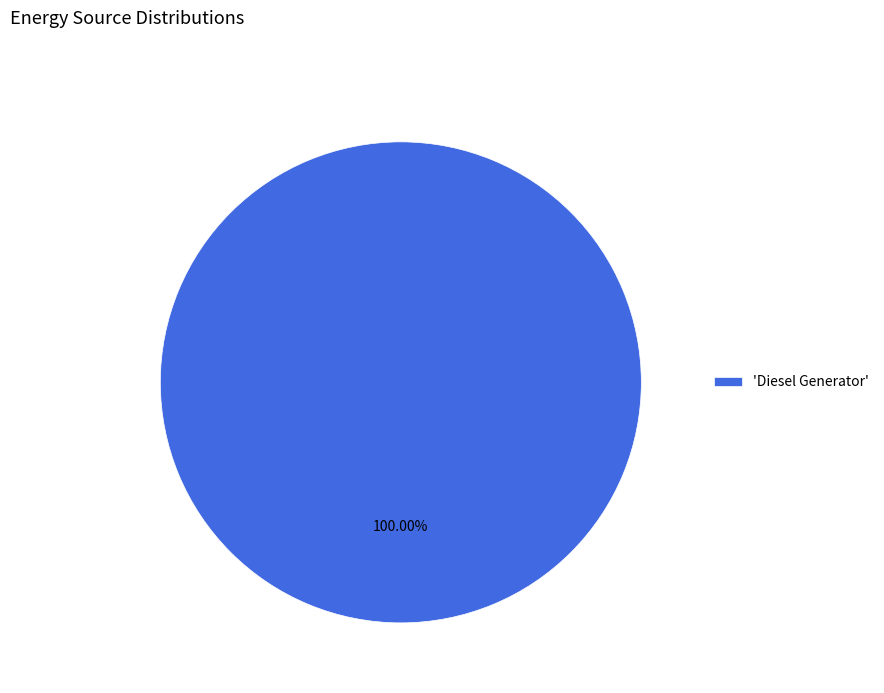

How many segments does this pie chart have?

1